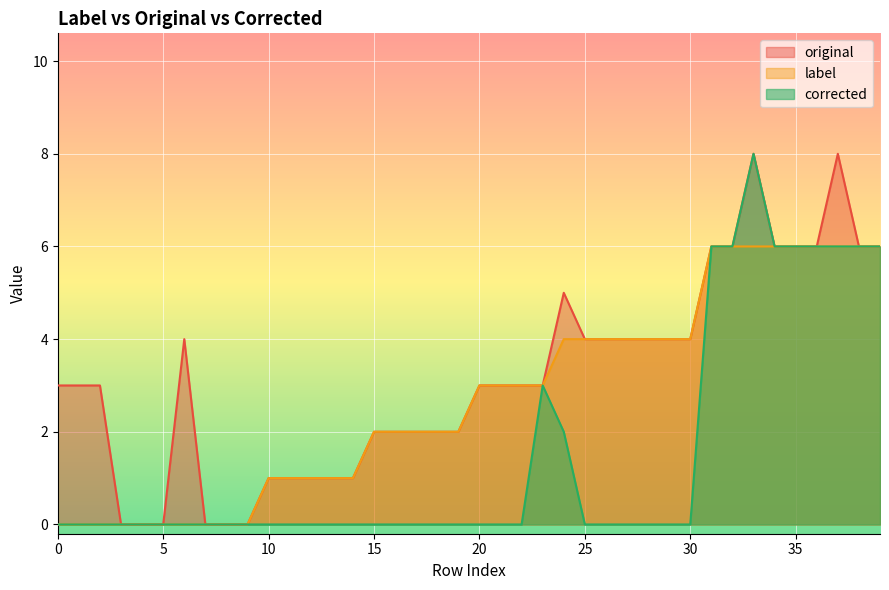

True or false: corrected and label cross at least once.

False